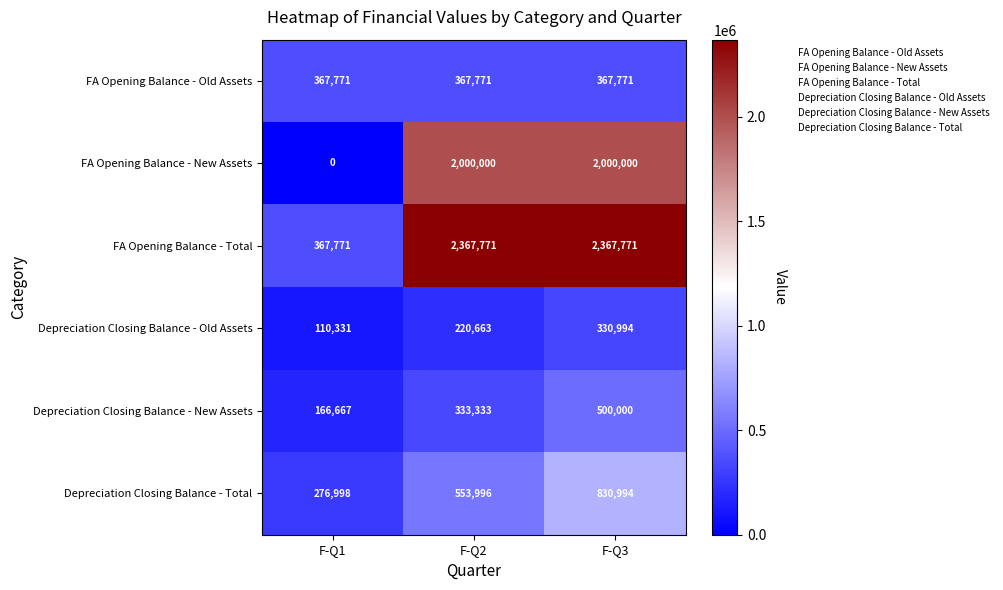

Reading right to left, transcribe all the data shown in this chart.

FA Opening Balance - Old Assets: 367771	367771	367771
FA Opening Balance - New Assets: 2000000	2000000	0
FA Opening Balance - Total: 2367771	2367771	367771
Depreciation Closing Balance - Old Assets: 330994	220663	110331
Depreciation Closing Balance - New Assets: 500000	333333	166667
Depreciation Closing Balance - Total: 830994	553996	276998